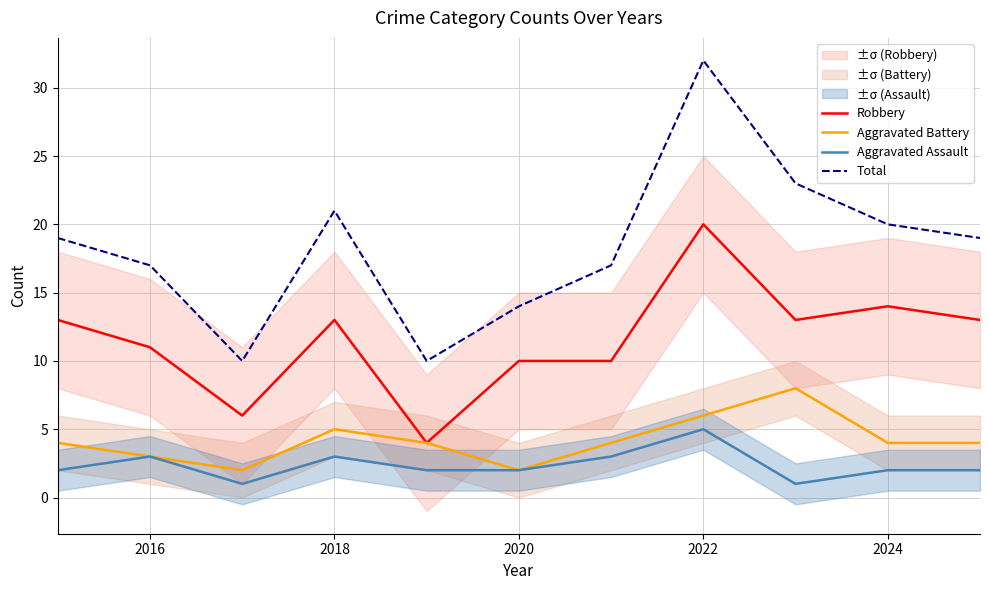

True or false: Aggravated Assault and Total cross at least once.

False